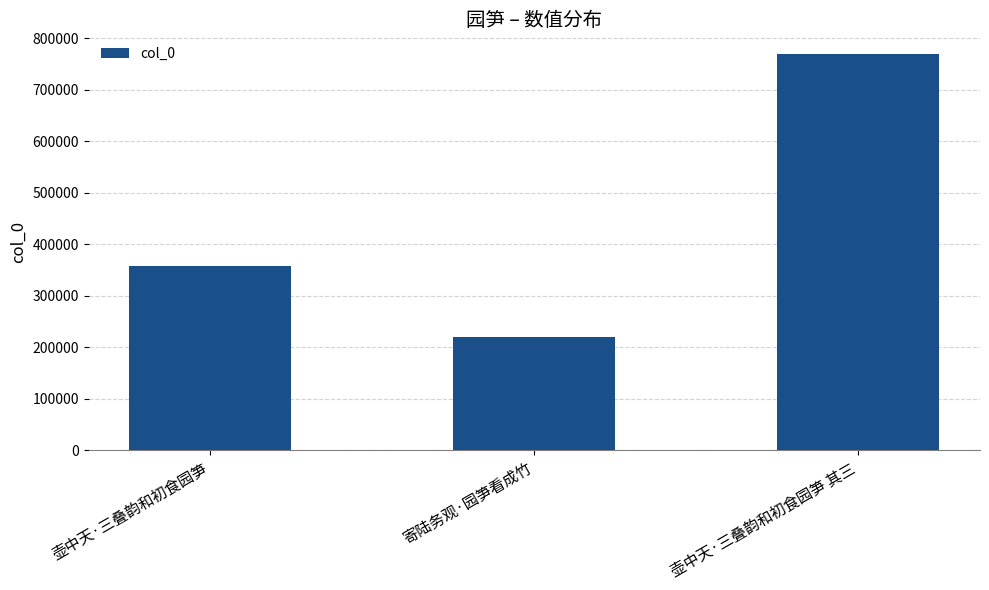

What value does the data have at 寄陆务观·园笋看成竹?

219320